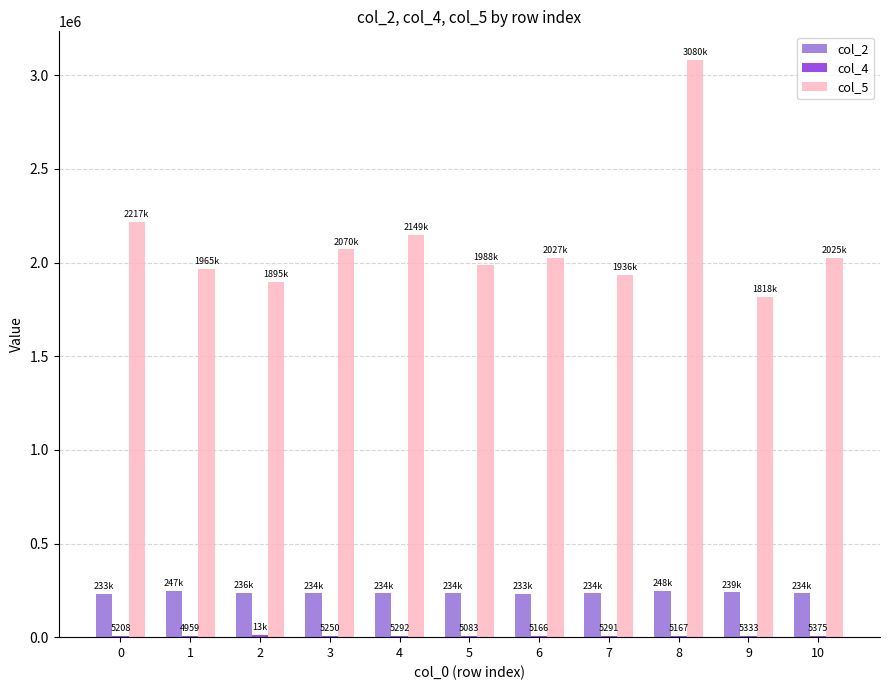

At which category is the sum across all series the highest?

8